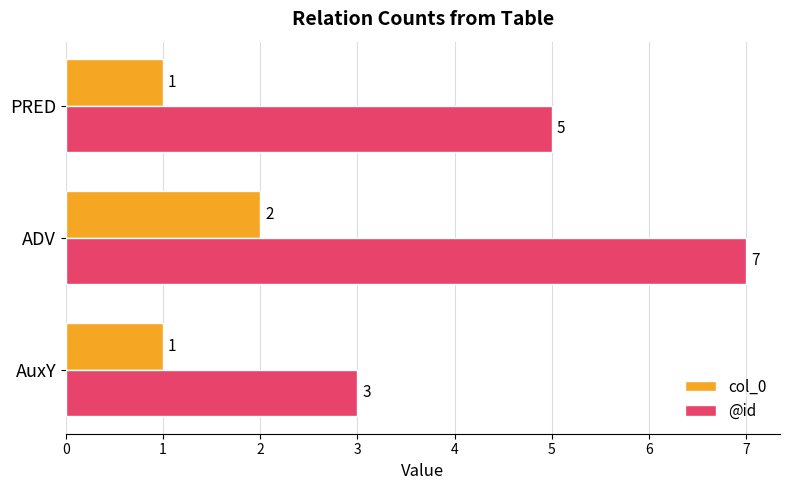

What is the difference between the highest and lowest values at PRED?

4